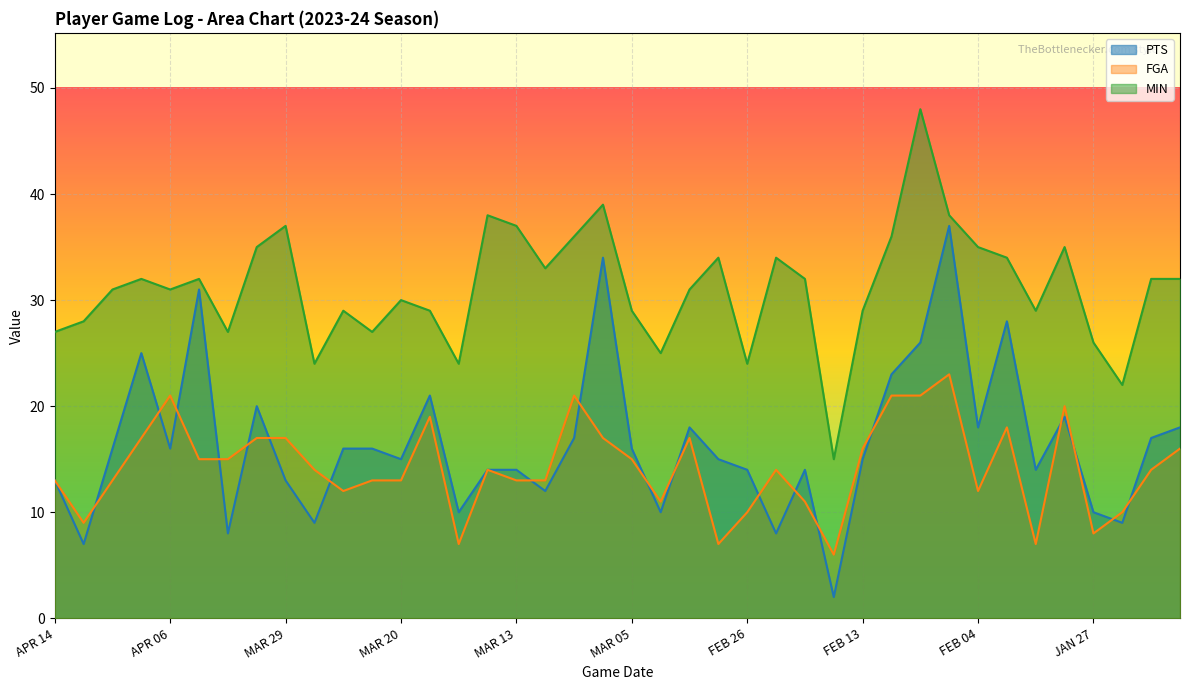

What are all the series names shown in the legend?

PTS, FGA, MIN